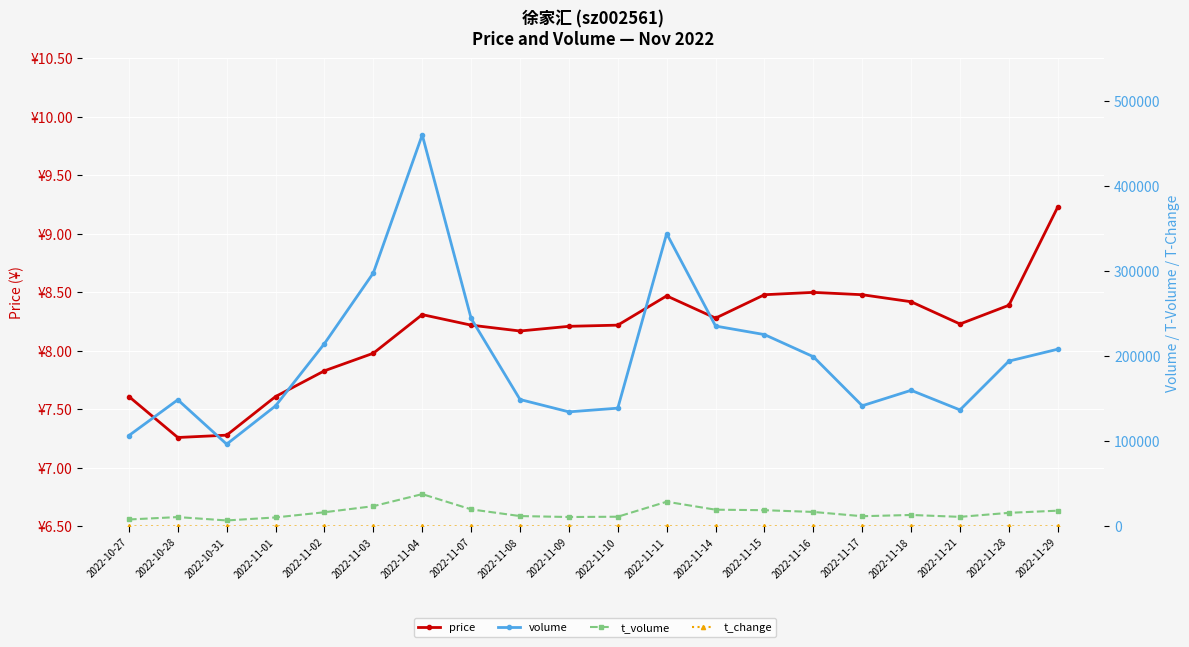

Reading right to left, transcribe all the data shown in this chart.

price: 2022-11-29=9.2	2022-11-28=8.4	2022-11-21=8.2	2022-11-18=8.4	2022-11-17=8.5	2022-11-16=8.5	2022-11-15=8.5	2022-11-14=8.3	2022-11-11=8.5	2022-11-10=8.2	2022-11-09=8.2	2022-11-08=8.2	2022-11-07=8.2	2022-11-04=8.3	2022-11-03=8.0	2022-11-02=7.8	2022-11-01=7.6	2022-10-31=7.3	2022-10-28=7.3	2022-10-27=7.6
volume: 2022-11-29=208233.0	2022-11-28=194250.0	2022-11-21=136901.0	2022-11-18=159945.0	2022-11-17=141791.0	2022-11-16=199416.0	2022-11-15=225416.0	2022-11-14=235434.0	2022-11-11=344022.0	2022-11-10=138970.0	2022-11-09=134618.0	2022-11-08=149138.0	2022-11-07=244409.0	2022-11-04=460011.0	2022-11-03=297848.0	2022-11-02=214829.0	2022-11-01=141682.0	2022-10-31=96653.0	2022-10-28=148804.0	2022-10-27=106781.0
t_volume: 2022-11-29=18534.0	2022-11-28=15979.0	2022-11-21=11265.0	2022-11-18=13488.0	2022-11-17=12030.0	2022-11-16=17037.0	2022-11-15=19092.0	2022-11-14=19683.0	2022-11-11=29047.0	2022-11-10=11426.0	2022-11-09=11086.0	2022-11-08=12198.0	2022-11-07=20066.0	2022-11-04=37986.0	2022-11-03=23815.0	2022-11-02=16689.0	2022-11-01=10584.0	2022-10-31=7039.0	2022-10-28=11010.0	2022-10-27=8186.0
t_change: 2022-11-29=5.0	2022-11-28=4.7	2022-11-21=3.3	2022-11-18=3.9	2022-11-17=3.4	2022-11-16=4.8	2022-11-15=5.5	2022-11-14=5.7	2022-11-11=8.3	2022-11-10=3.4	2022-11-09=3.3	2022-11-08=3.6	2022-11-07=5.9	2022-11-04=11.2	2022-11-03=7.2	2022-11-02=5.2	2022-11-01=3.4	2022-10-31=2.3	2022-10-28=3.6	2022-10-27=2.6